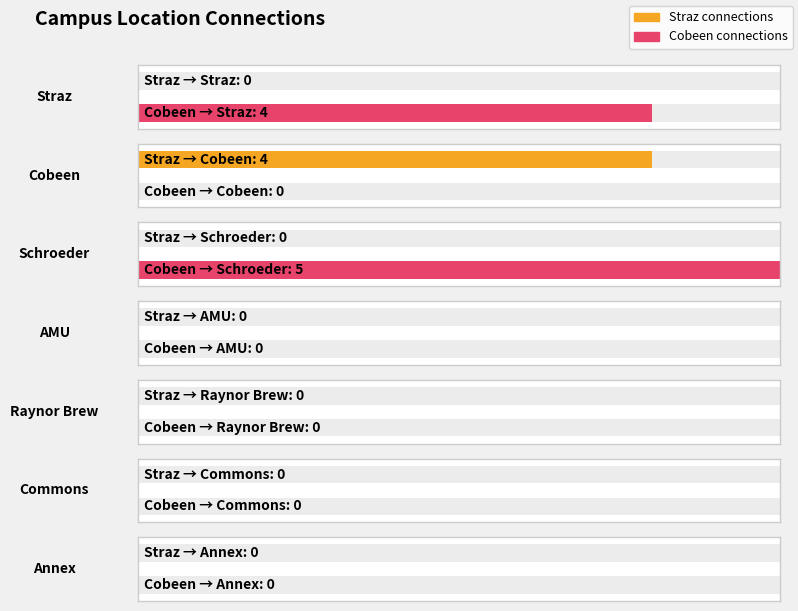

Which category has the lowest value across all series?

Straz